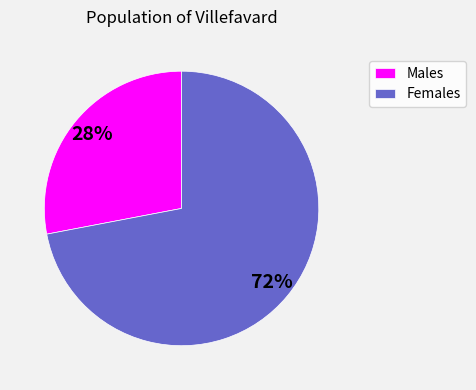

Combined, do Females and Males account for over 50%?

Yes